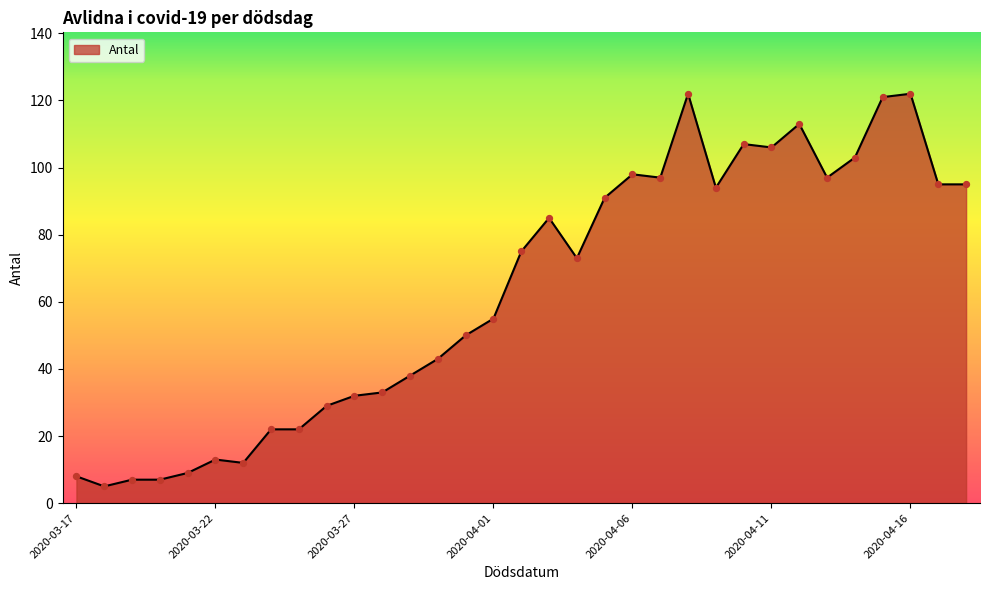

What is the greatest value displayed?

122